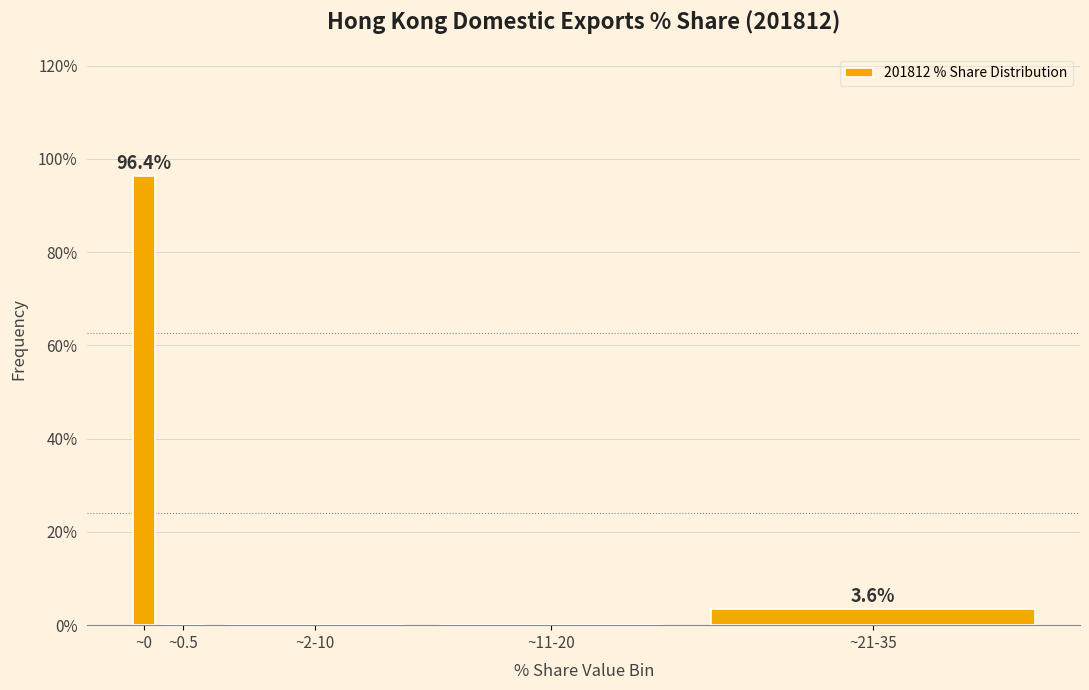

Reading left to right, what are all the values shown in this chart?

~0=96.4	~0.5=0.0	~2-10=0.0	~11-20=0.0	~21-35=3.6